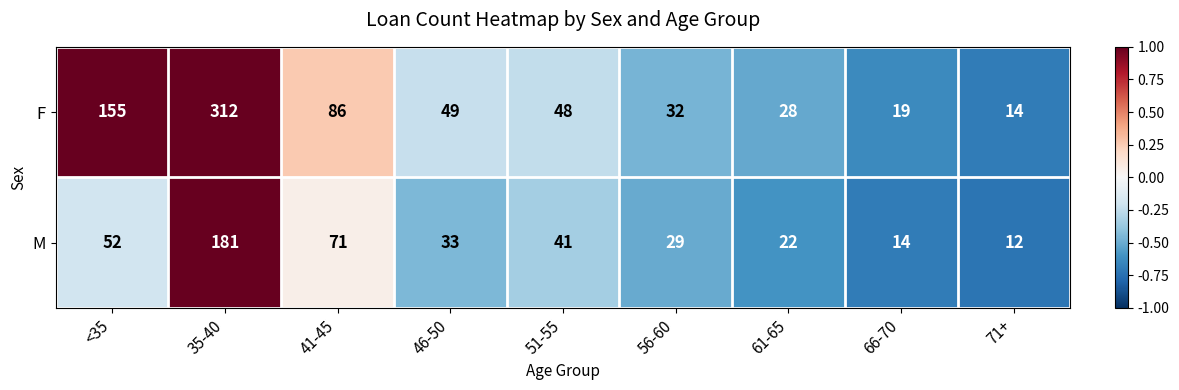

List the series in order of their overall mean, highest first.

F, M